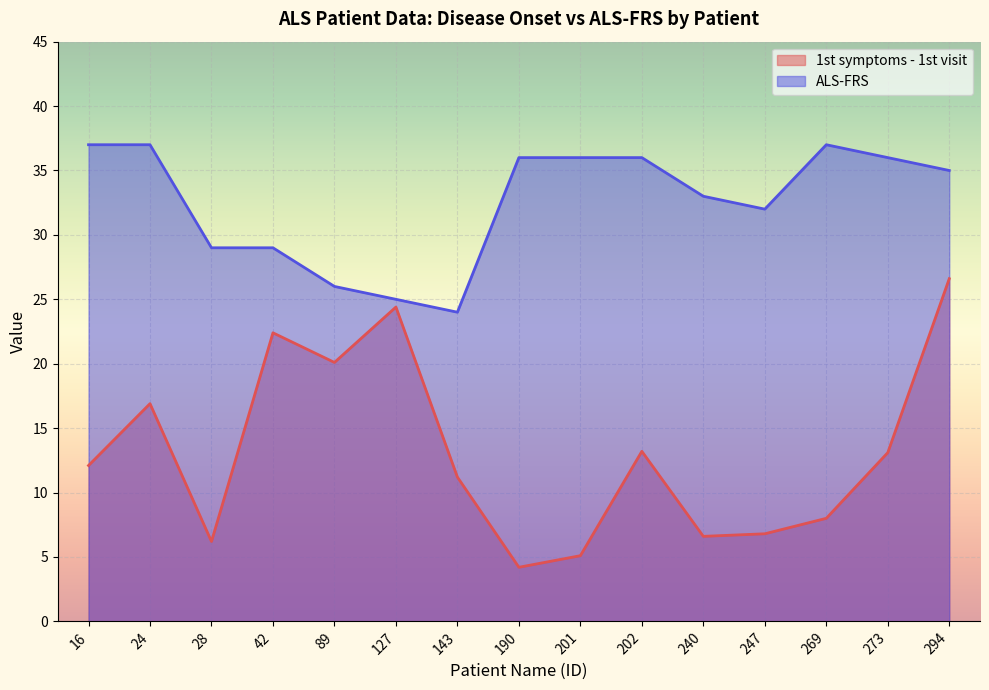

True or false: there are more than 2 points higher than both neighbors.

True